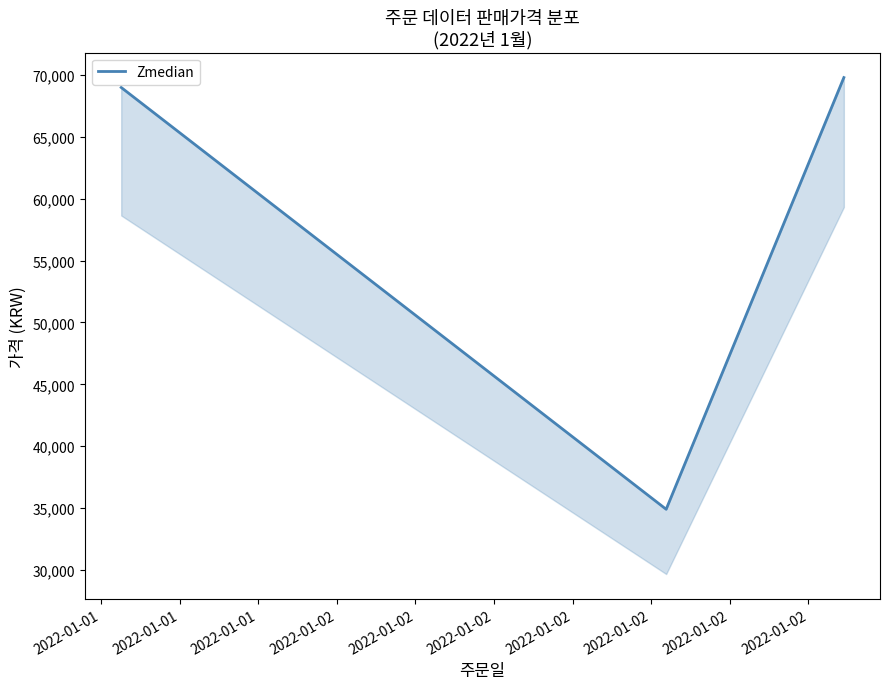

Reading right to left, transcribe all the data shown in this chart.

69800	34900	69000